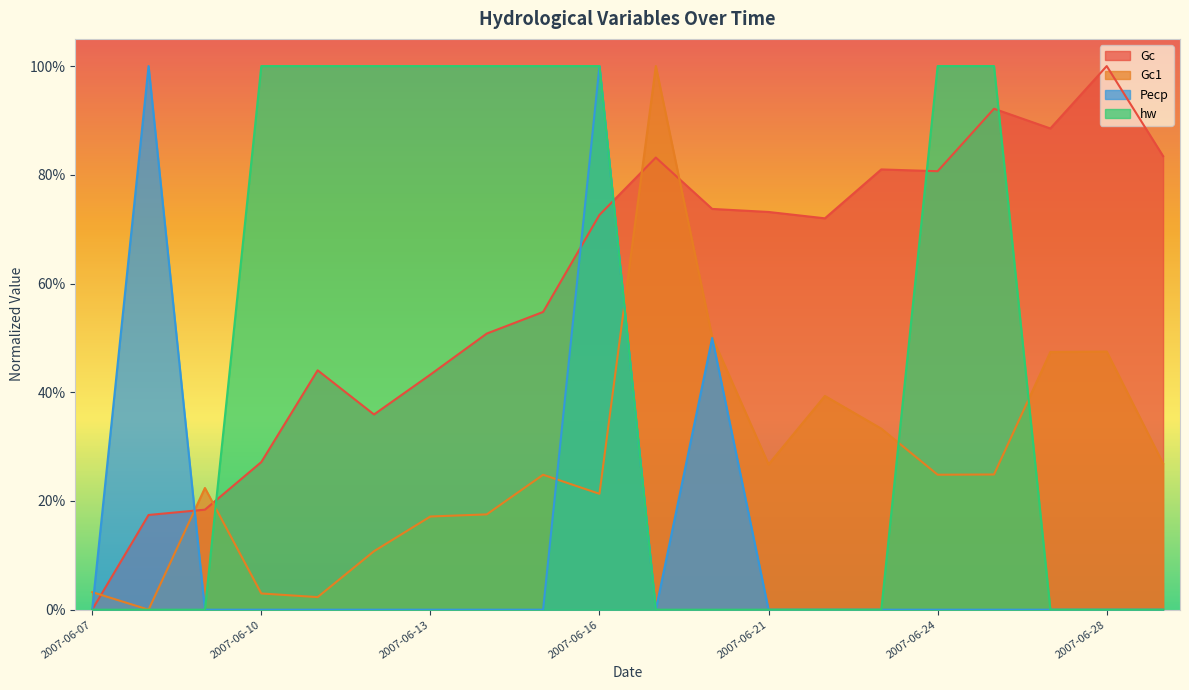

True or false: Gc and hw intersect in this chart.

True